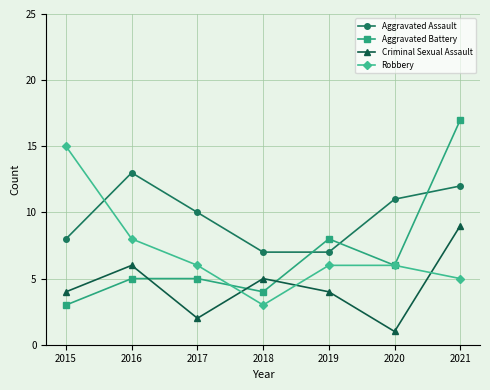

What is the difference between the Criminal Sexual Assault values at 2017 and 2019?

2